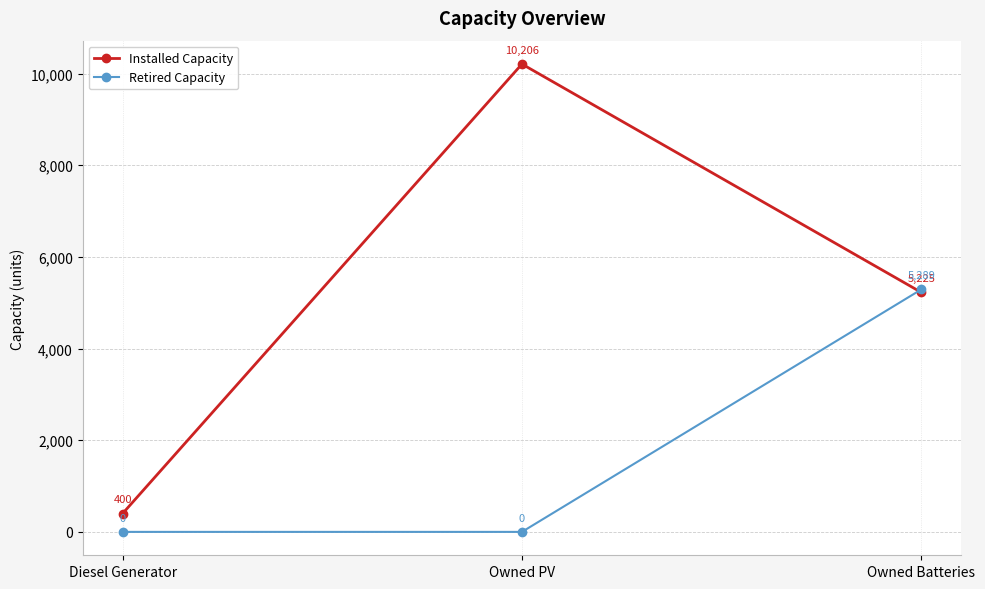

Rank the series by their maximum value, from lowest to highest.

Retired Capacity, Installed Capacity